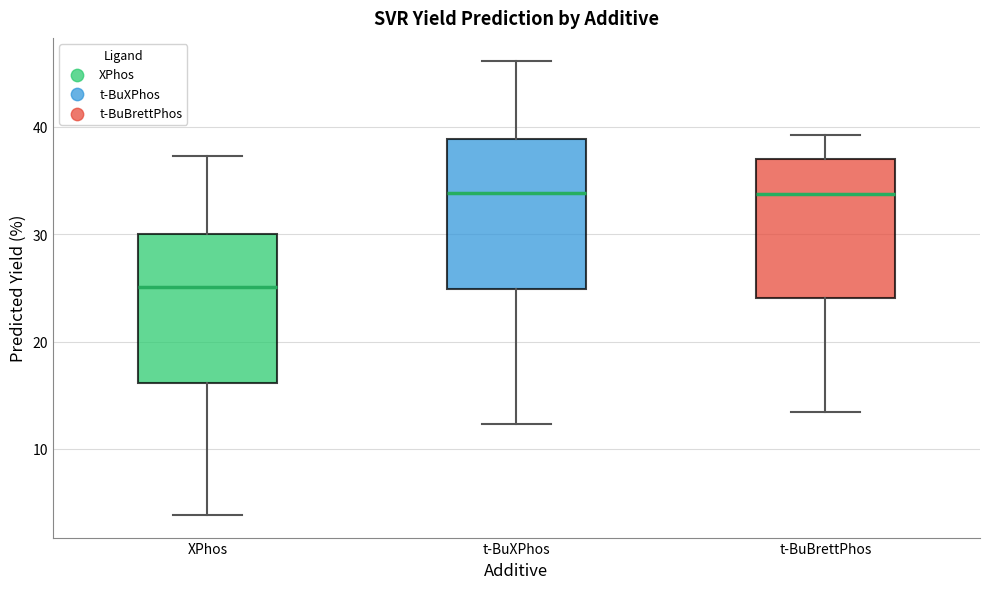

Where does the upper whisker of the box for t-BuXPhos end on the y-axis? The values are not printed on the chart, so give them approximately, as read against the axis.

46